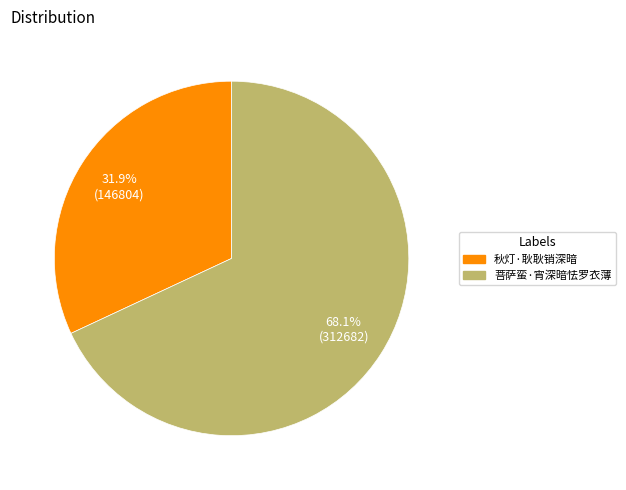

What is the ratio of the value at 菩萨蛮·宵深暗怯罗衣薄 to the value at 秋灯·耿耿销深暗?

2.1